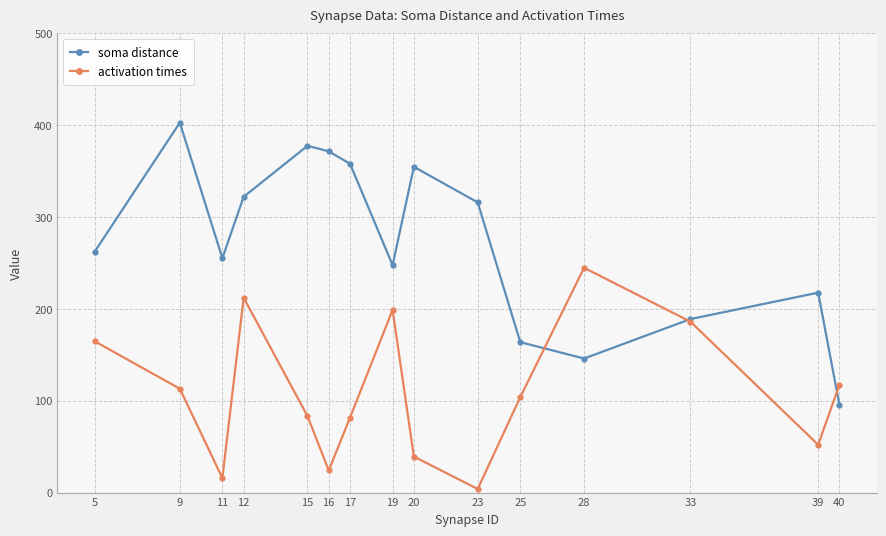

At which label does soma distance reach its minimum?

40